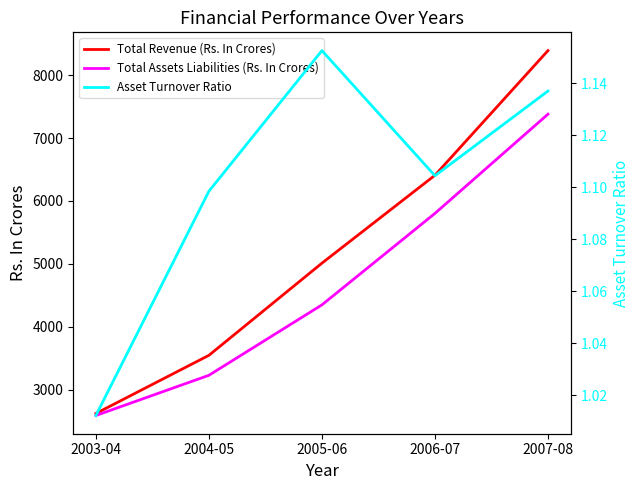

What is the difference between the Asset Turnover Ratio values at 2006-07 and 2003-04?

0.1